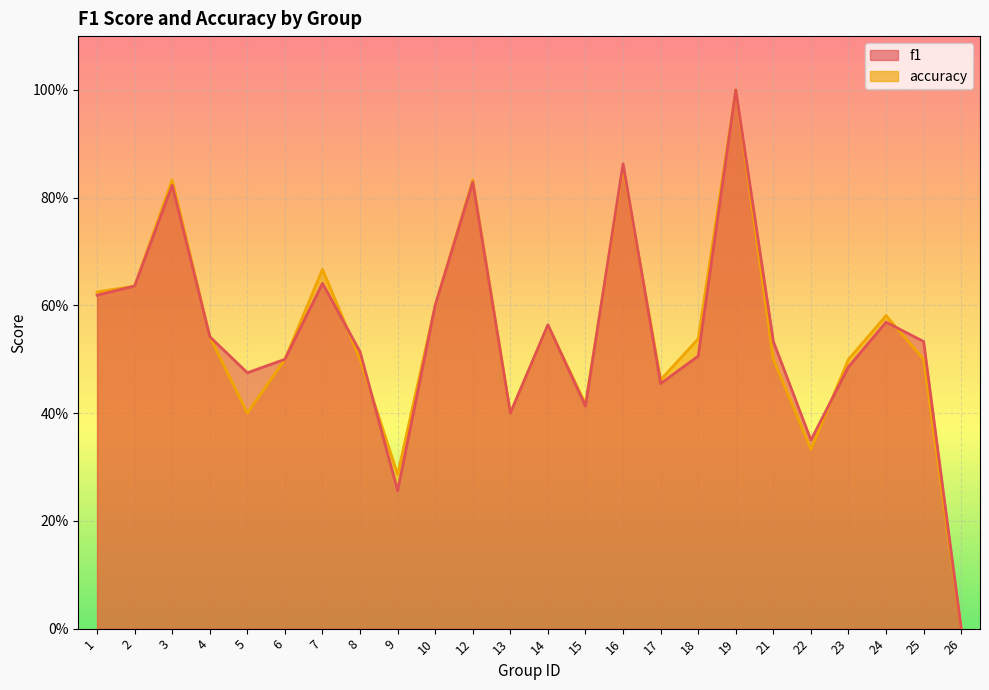

Does the chart display data point markers on the line(s)?

No